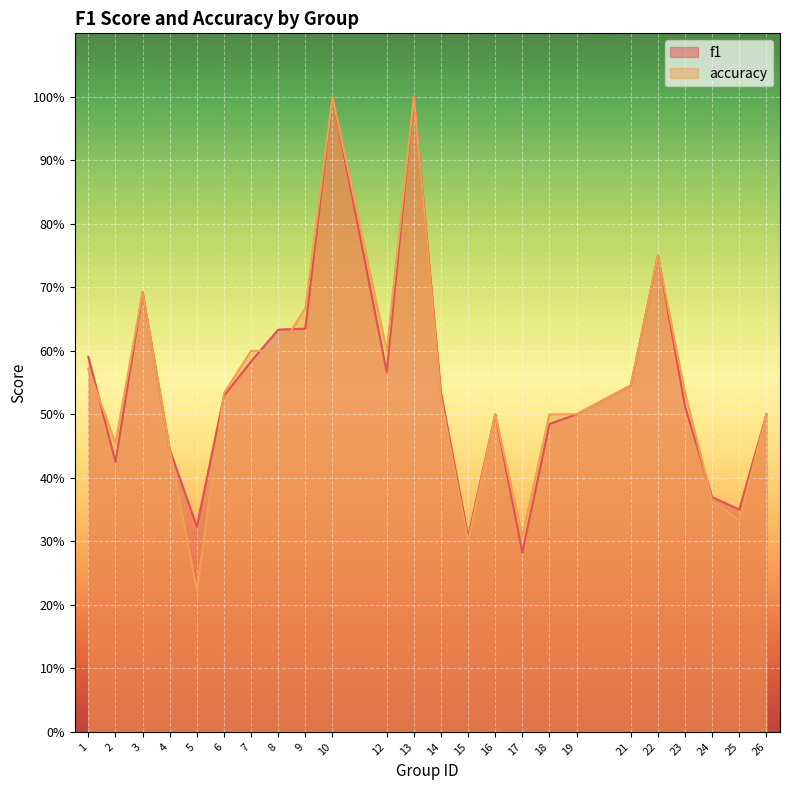

What is the lowest value of the f1 series?

0.3